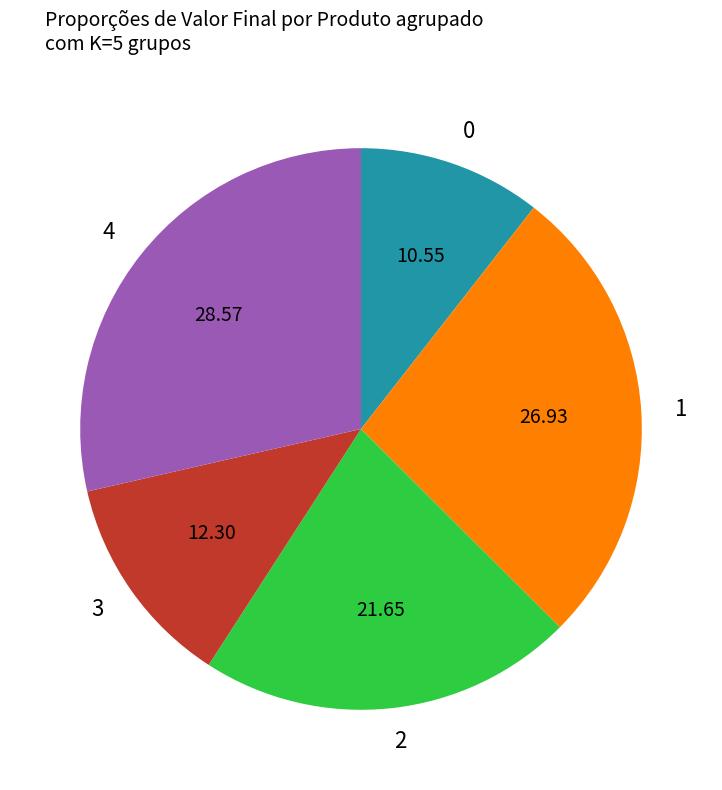

Is the sum of 0 and 4 greater than half?

No